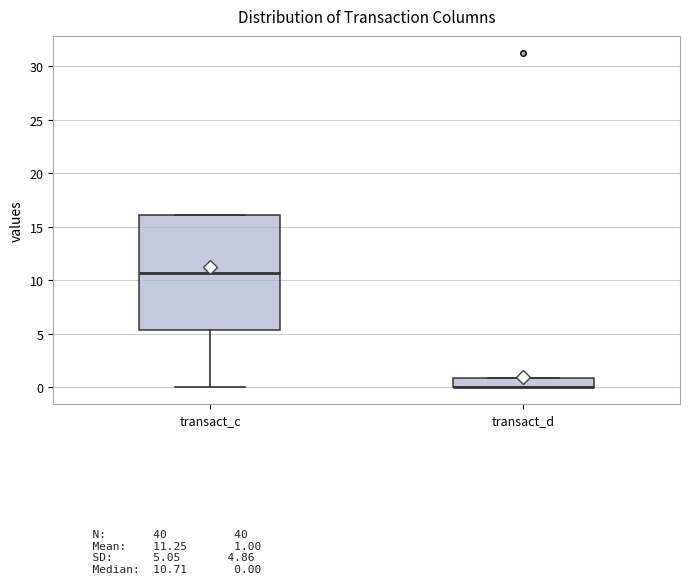

Reading left to right, read every box against the y-axis: the position of its median line, the range the box covers, and the ends of its whiskers. The values are not printed on the chart, so give them approximately, as read against the axis.

transact_c: median 10.5, box 5.5 to 16.0, whiskers 0.0 to 16.0
transact_d: median 0.0 (drawn on the box's lower edge), box 0.0 to 1.0, whiskers 0.0 to 1.0